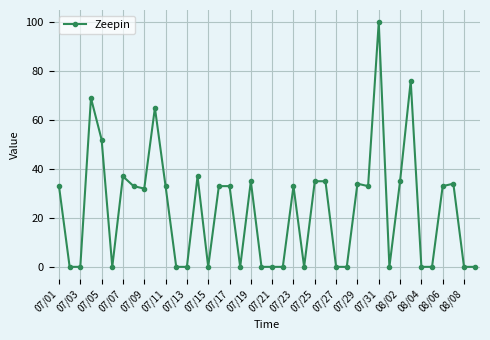

What is the greatest value displayed?

100